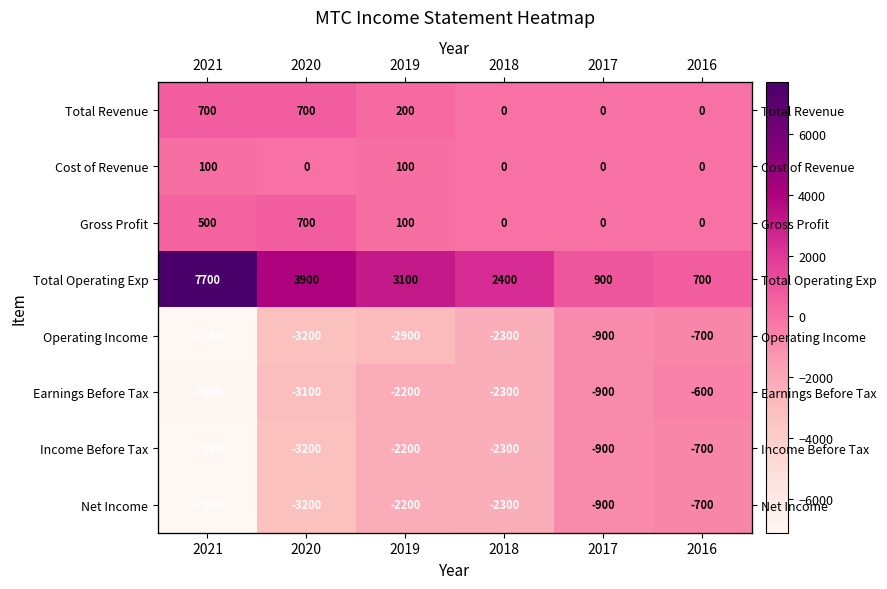

Which category has the lowest value across all series?

2021